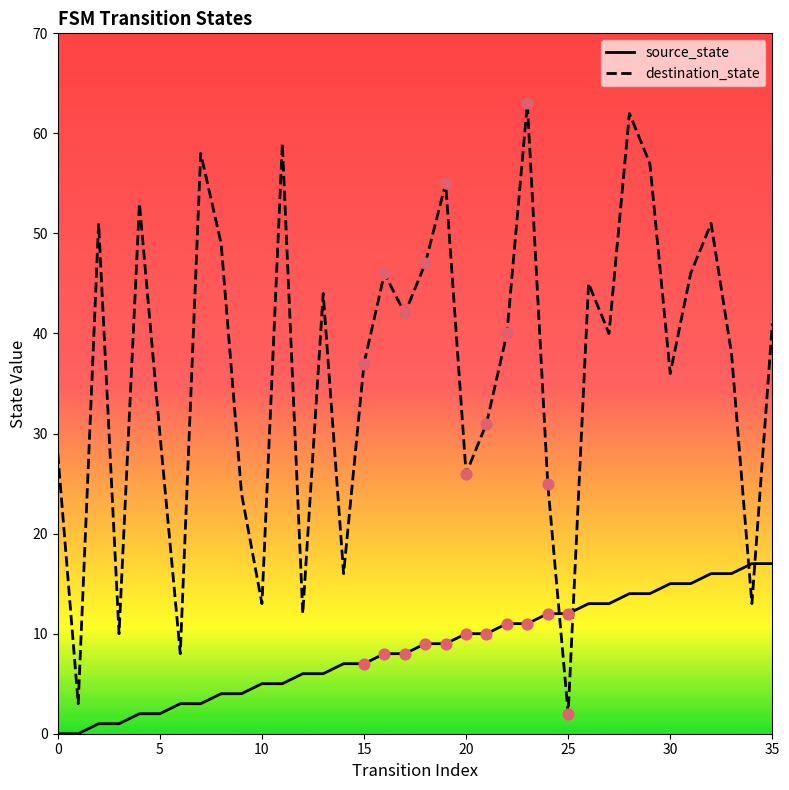

Which series has the largest total across all categories?

destination_state